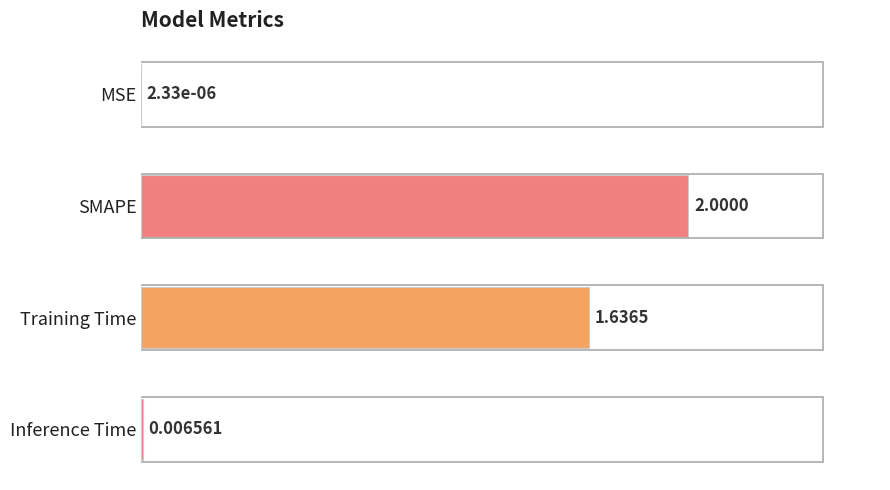

What is the sum of all values?

1.8